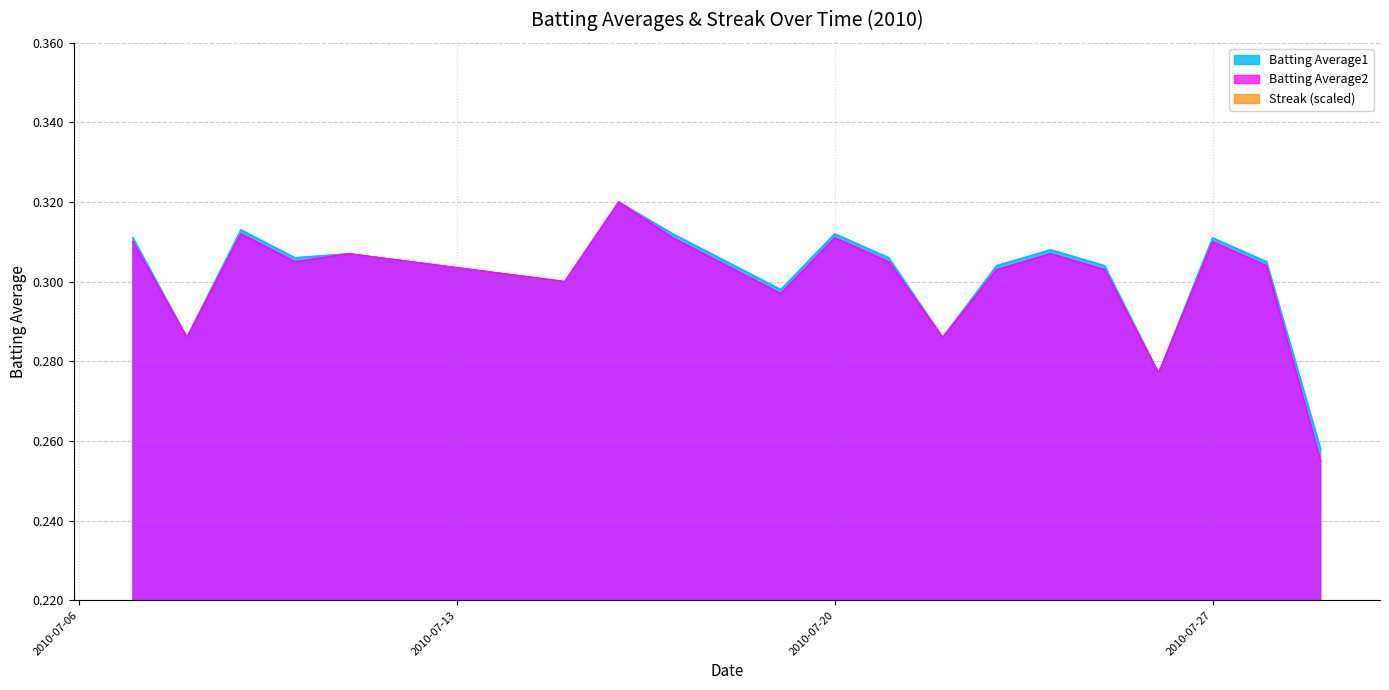

True or false: Streak (scaled) has a value of 0.0 at 2010-07-27.

True